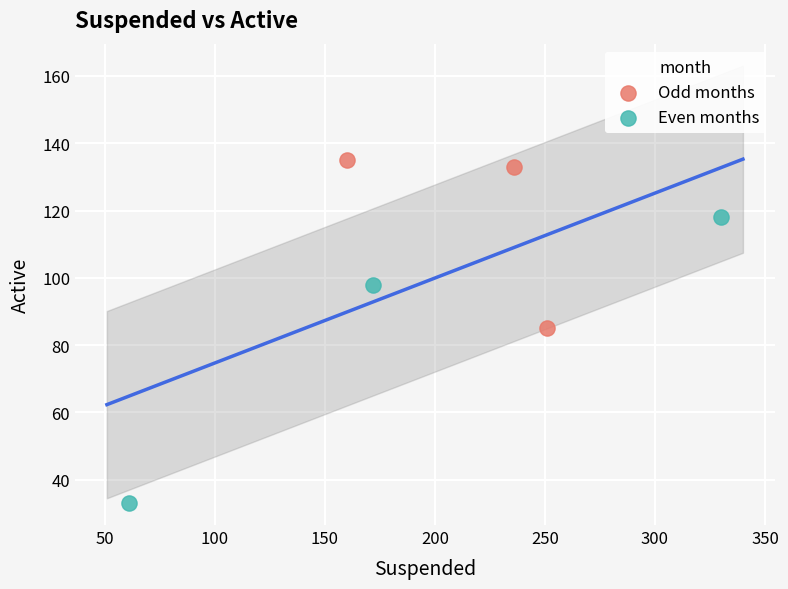

What are all the series names shown in the legend?

Odd months, Even months